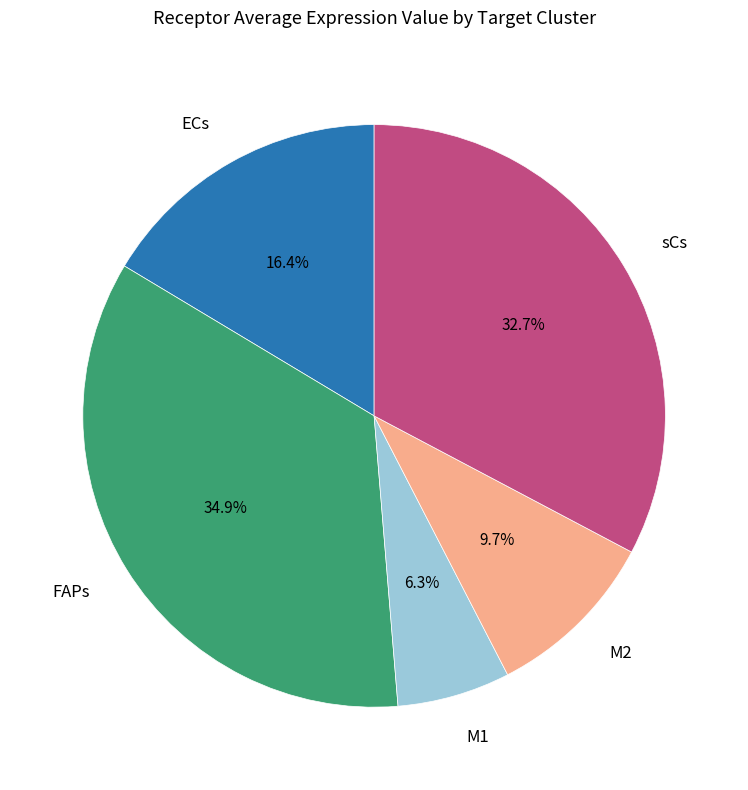

How many slices are in this pie chart?

5